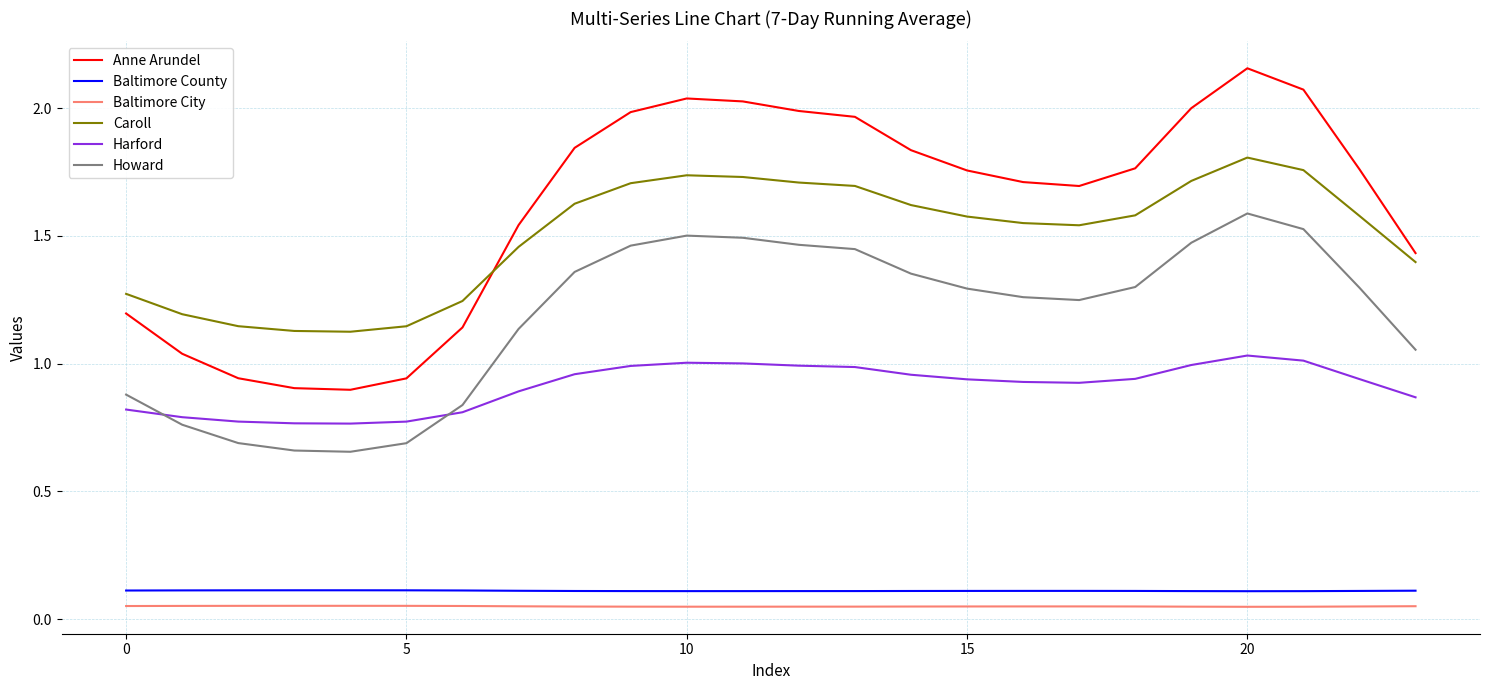

Which series has the largest range (max minus min)?

Anne Arundel